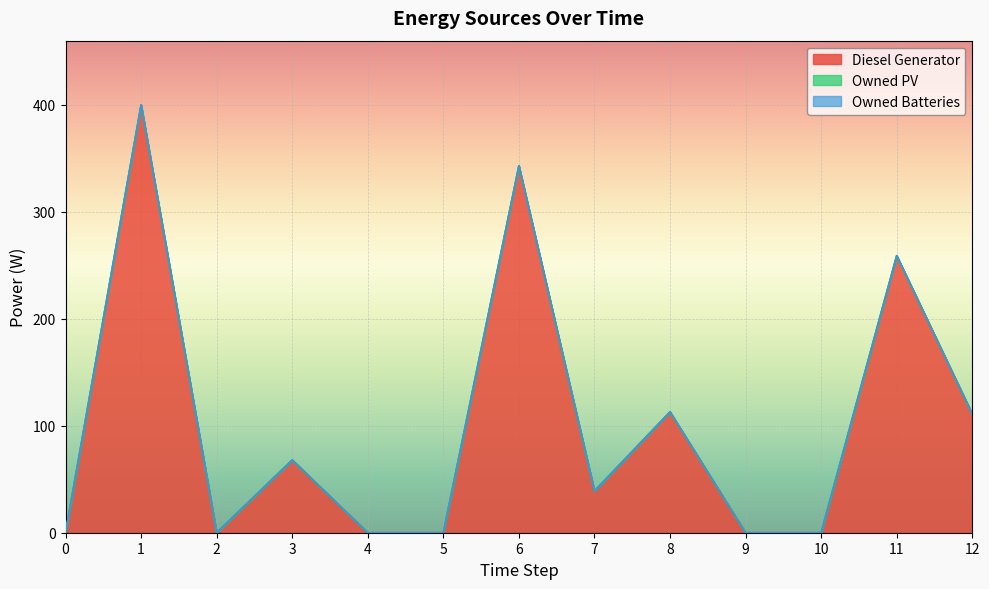

Reading left to right, extract all data points from this chart.

Diesel Generator: 0	400	0	68	0	0	343	39	113	0	0	259	111
Owned PV: 0	0	0	0	0	0	0	0	0	0	0	0	0
Owned Batteries: 0	0	0	0	0	0	0	0	0	0	0	0	0